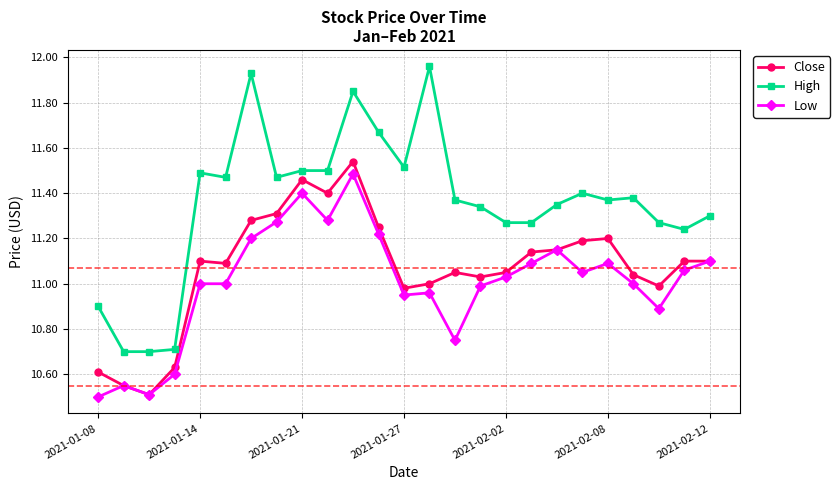

True or false: High has more than 1 points higher than both neighbors.

True